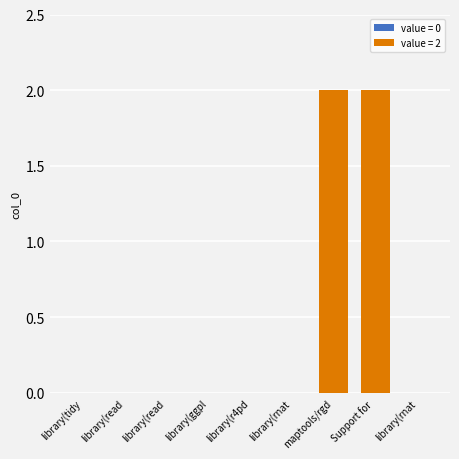

How many series are shown in this chart?

1